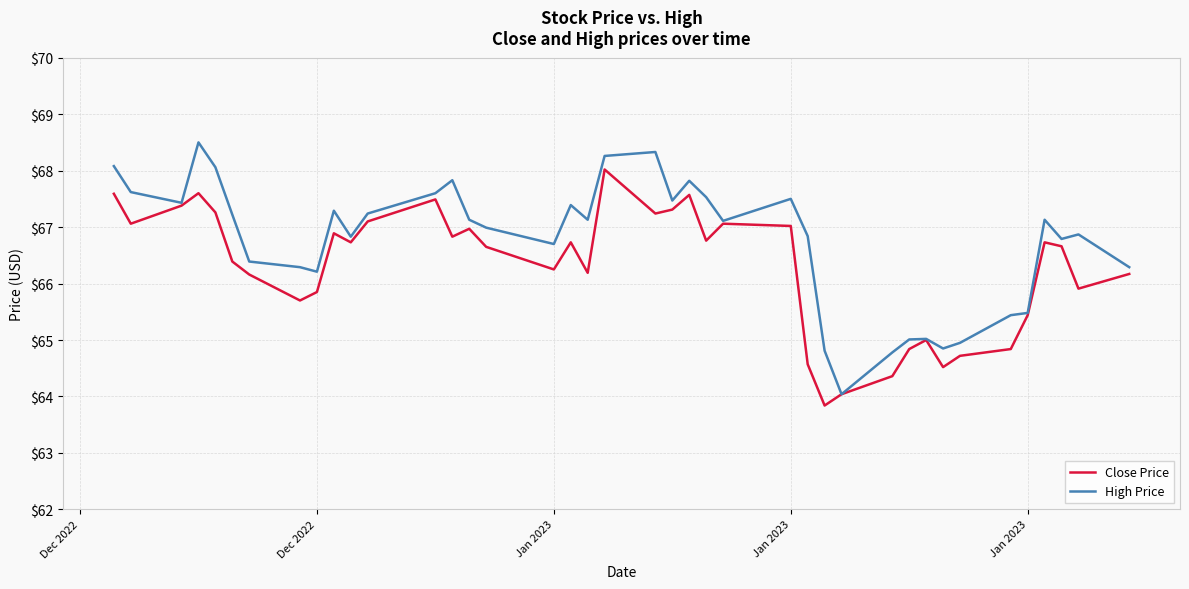

What is the maximum value for Close Price?

68.0